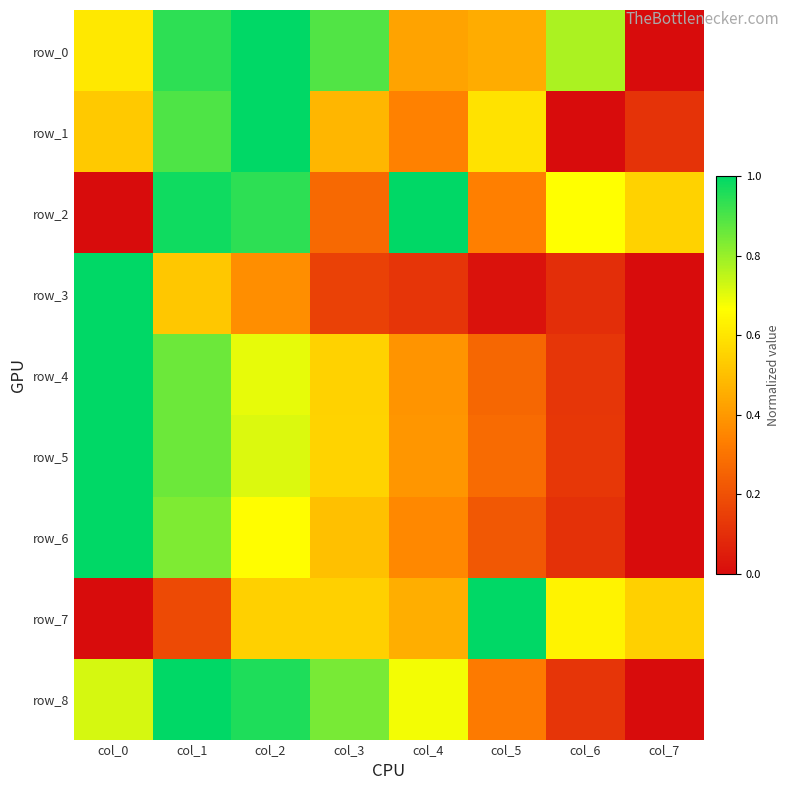

What is the sum of all row_2 values?

4.7